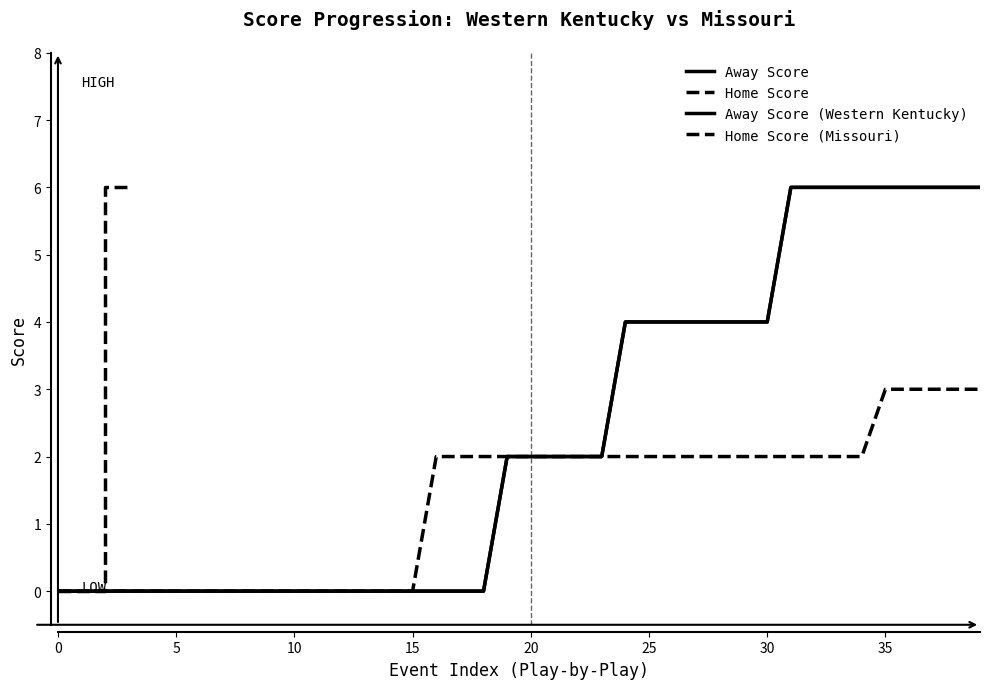

How many lines are shown in the chart?

4